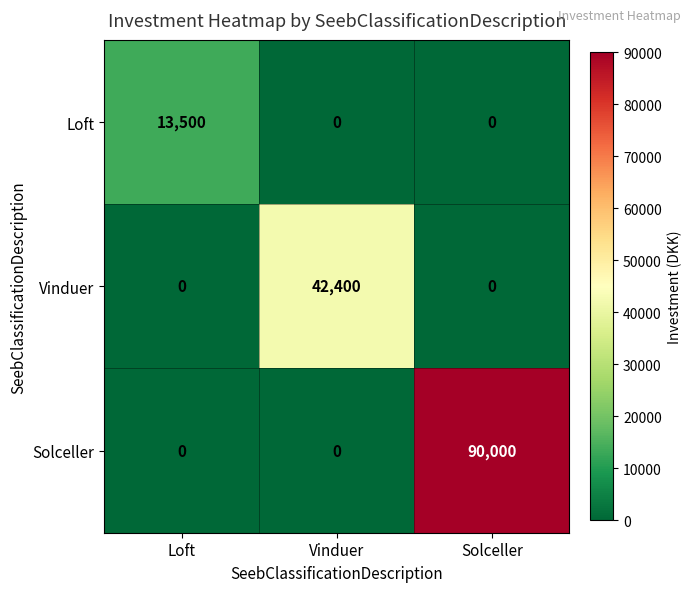

Reading left to right, extract all data points from this chart.

Loft: Loft=13500	Vinduer=0	Solceller=0
Vinduer: Loft=0	Vinduer=42400	Solceller=0
Solceller: Loft=0	Vinduer=0	Solceller=90000